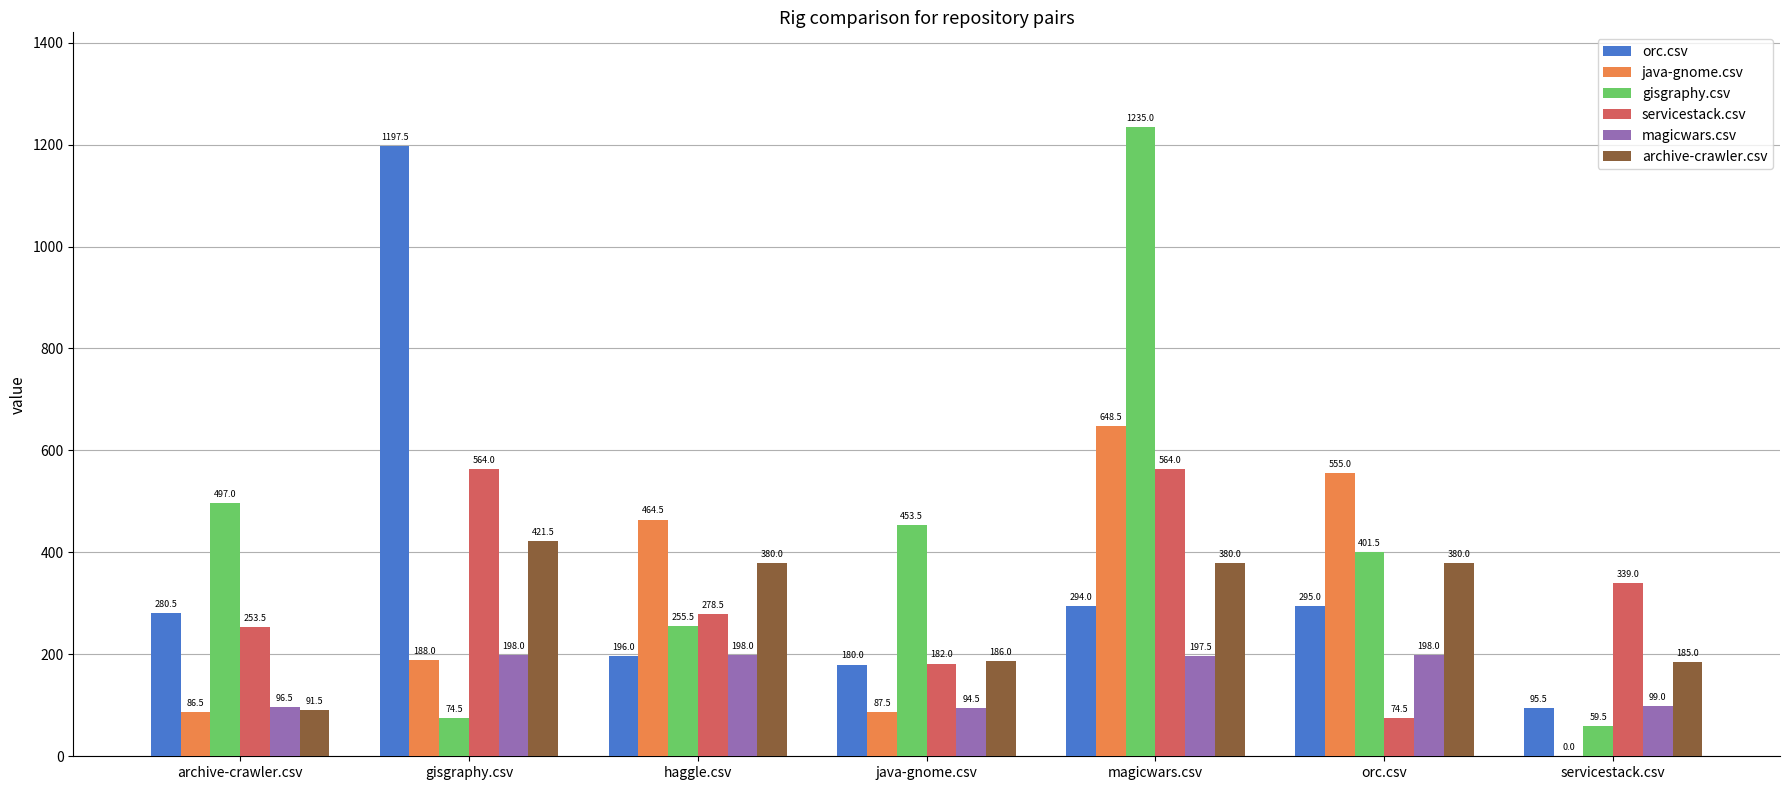

Which series has the widest spread of values?

gisgraphy.csv